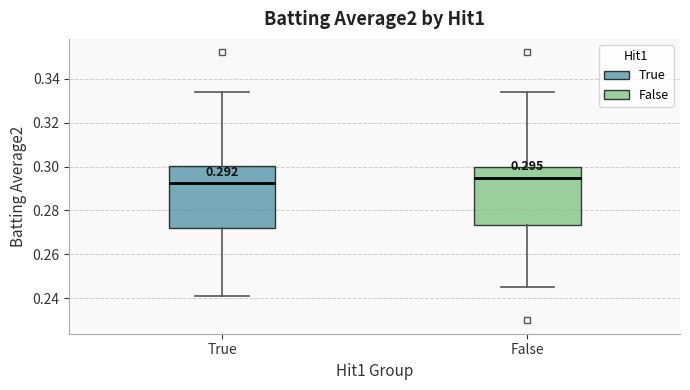

Which box's median line is the highest?

False